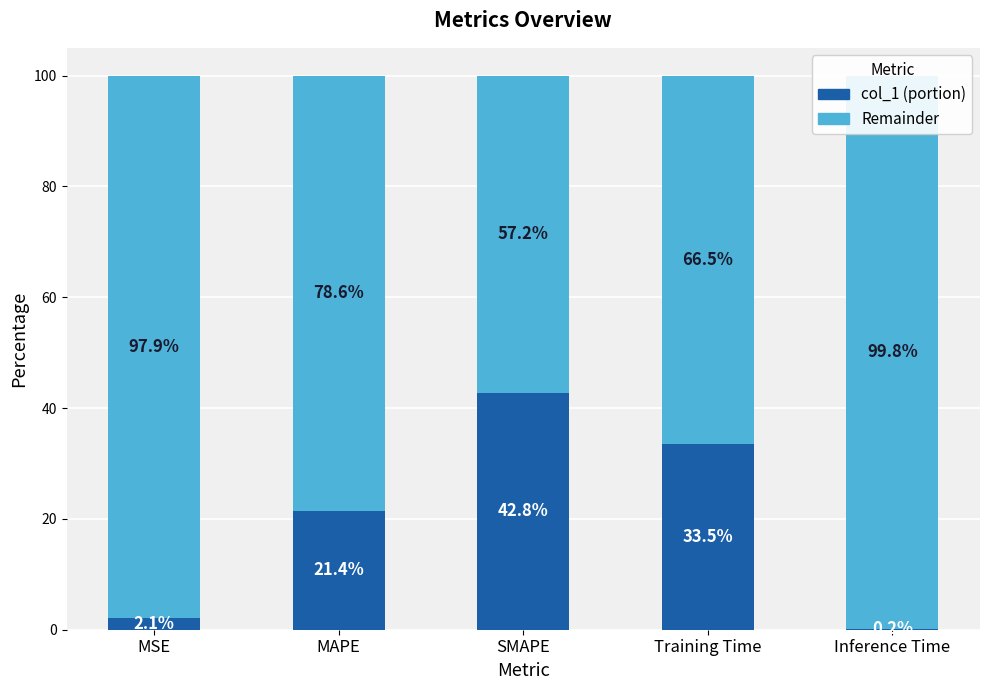

Is the value of Remainder at Training Time greater than the value of col_1 (portion) at Training Time?

Yes